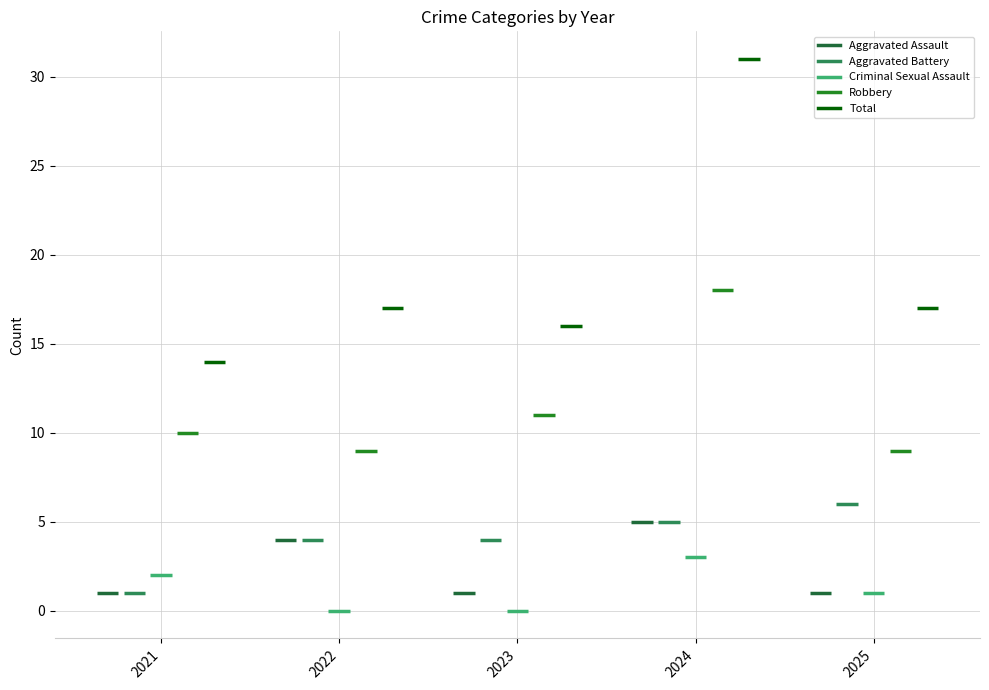

At how many categories does at least one series exceed 25?

1